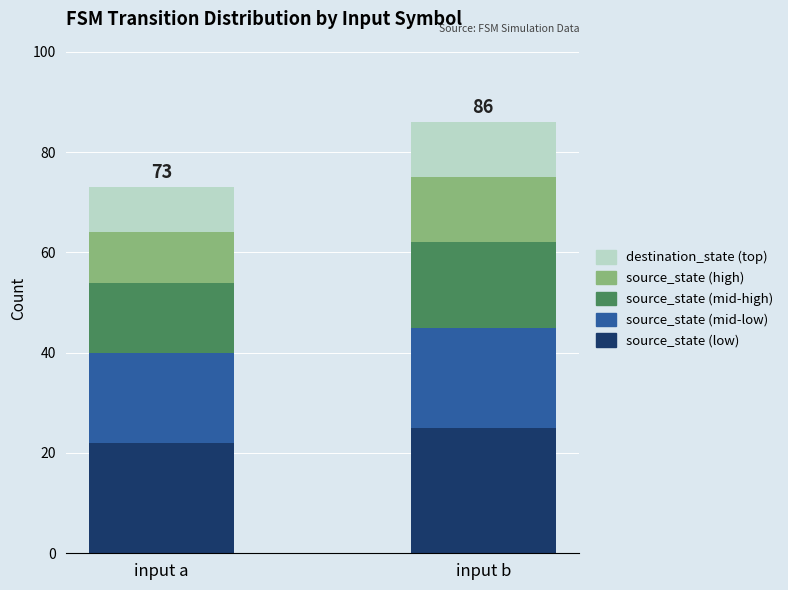

What is the maximum value for source_state (low)?

25